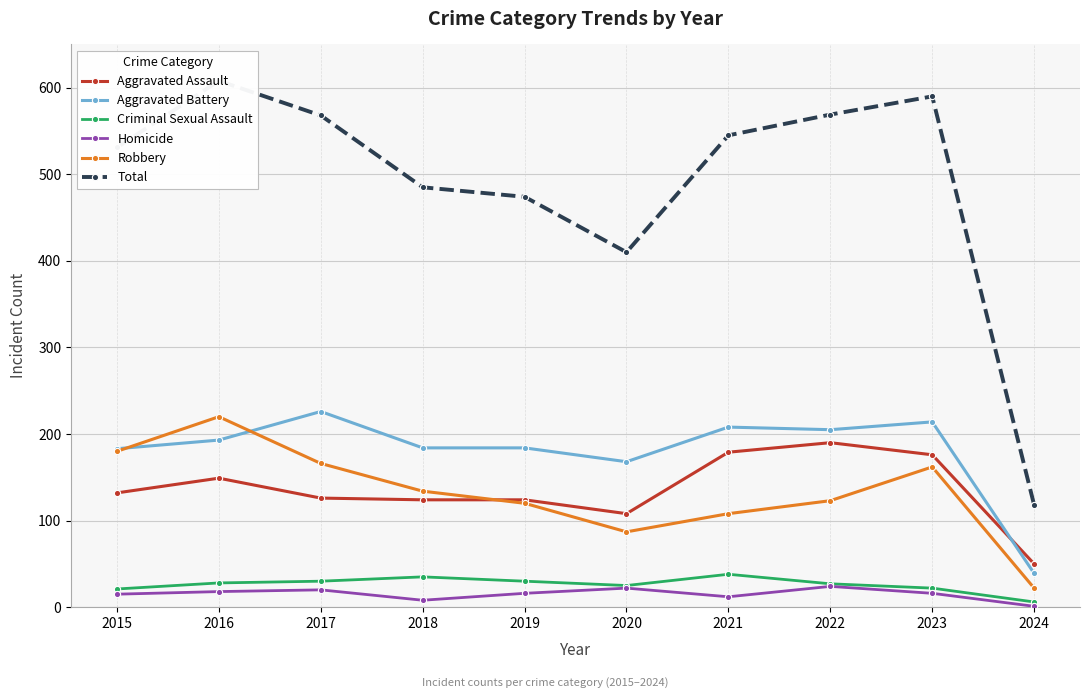

Where is Criminal Sexual Assault nearest to the value 22?

2023